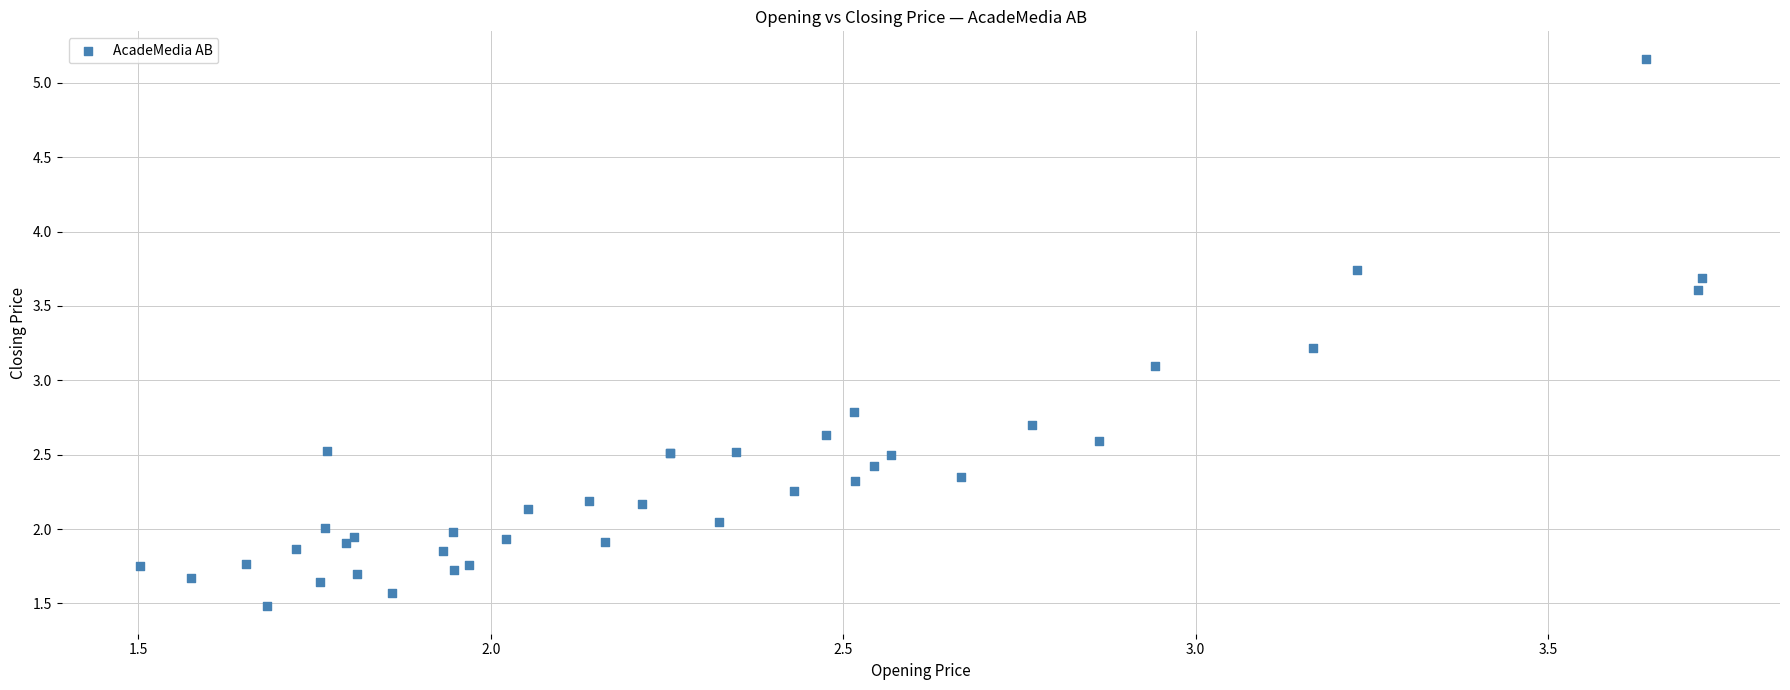

What Y value in the scatter plot is closest to 3?

3.1